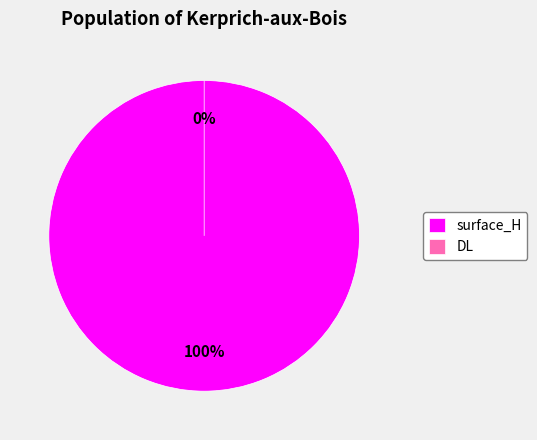

Is there a majority slice in this chart?

Yes